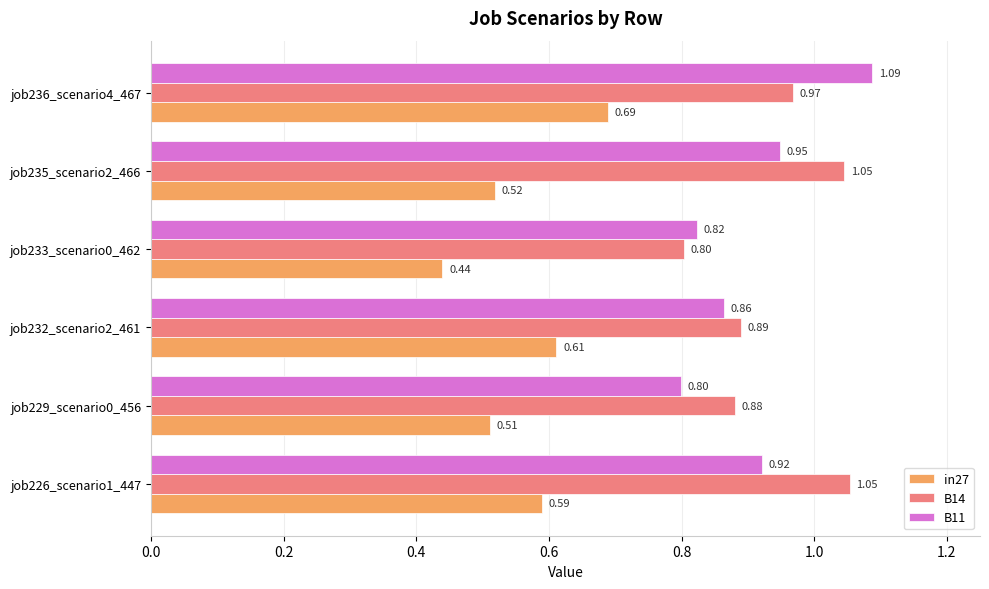

What is the sum of all in27 values?

3.4